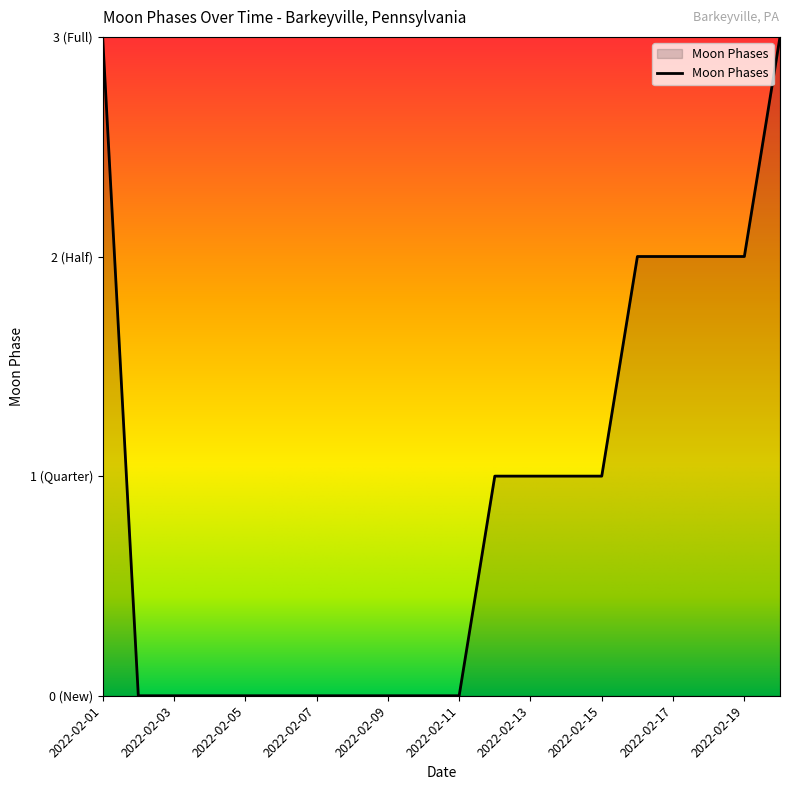

Reading left to right, what are all the values shown in this chart?

2022-02-01=3	2022-02-02=0	2022-02-03=0	2022-02-04=0	2022-02-05=0	2022-02-06=0	2022-02-07=0	2022-02-08=0	2022-02-09=0	2022-02-10=0	2022-02-11=0	2022-02-12=1	2022-02-13=1	2022-02-14=1	2022-02-15=1	2022-02-16=2	2022-02-17=2	2022-02-18=2	2022-02-19=2	2022-02-20=3